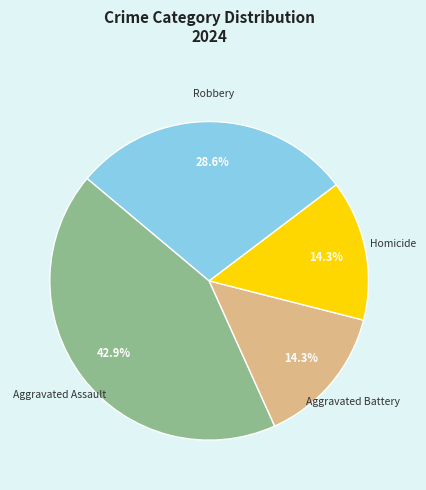

Is there a majority slice in this chart?

No